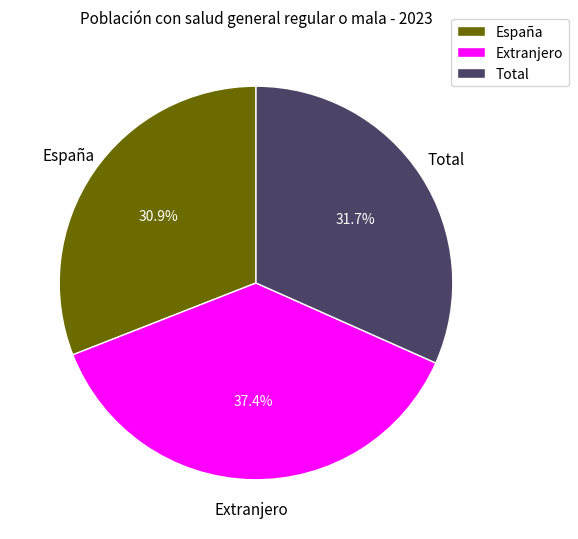

To the nearest percent, what percentage of the pie is Extranjero?

37%